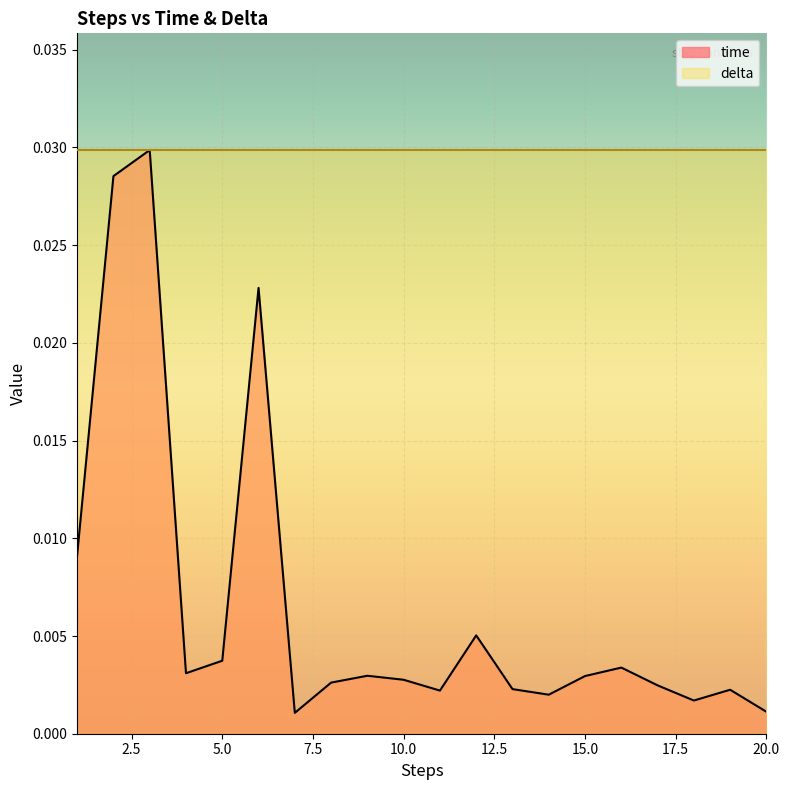

How many categories are shown in the chart?

20